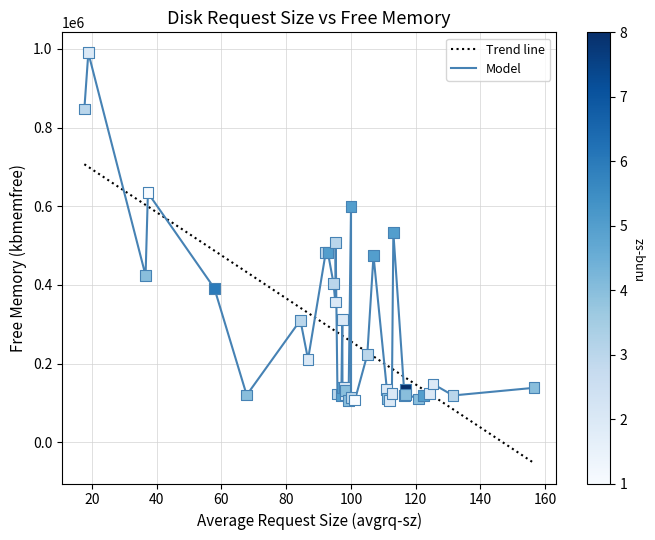

Which series has the largest range (max minus min)?

Model